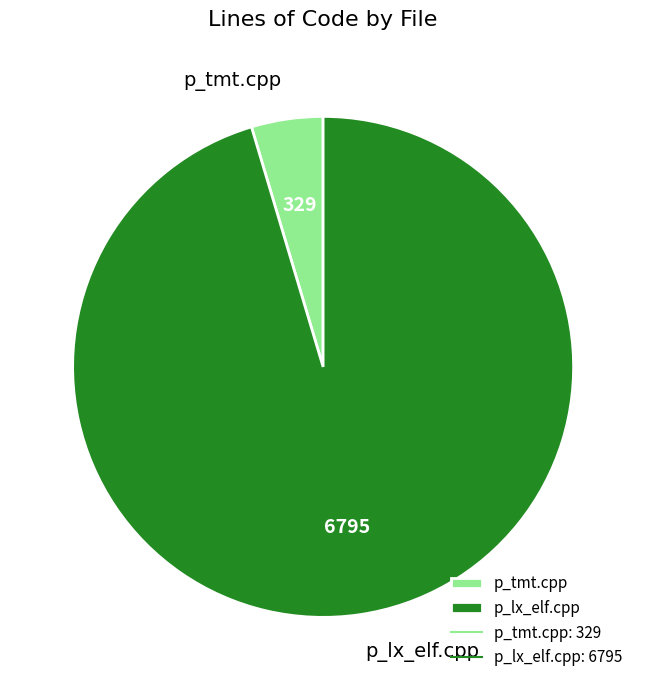

How many segments does this pie chart have?

2